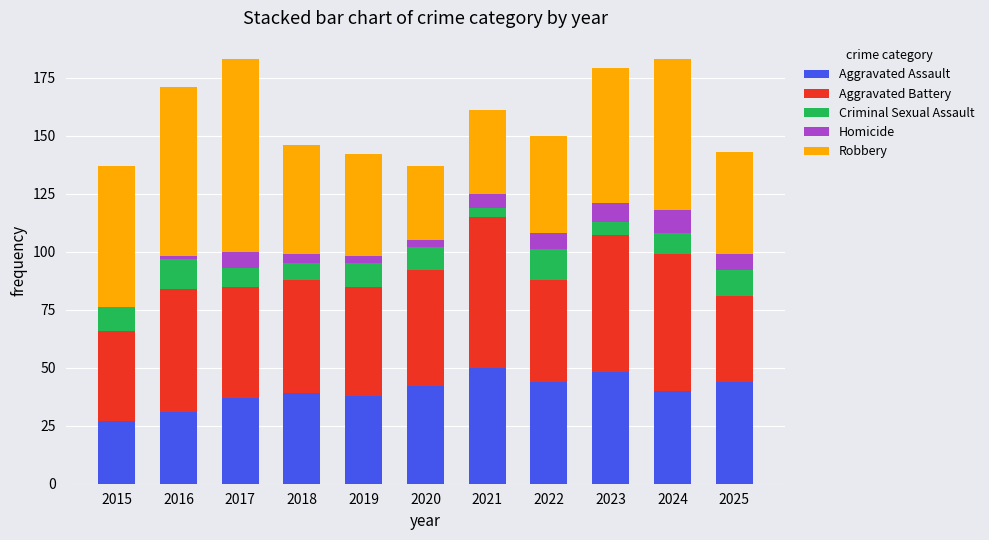

What is the total value across all series at 2021?

161